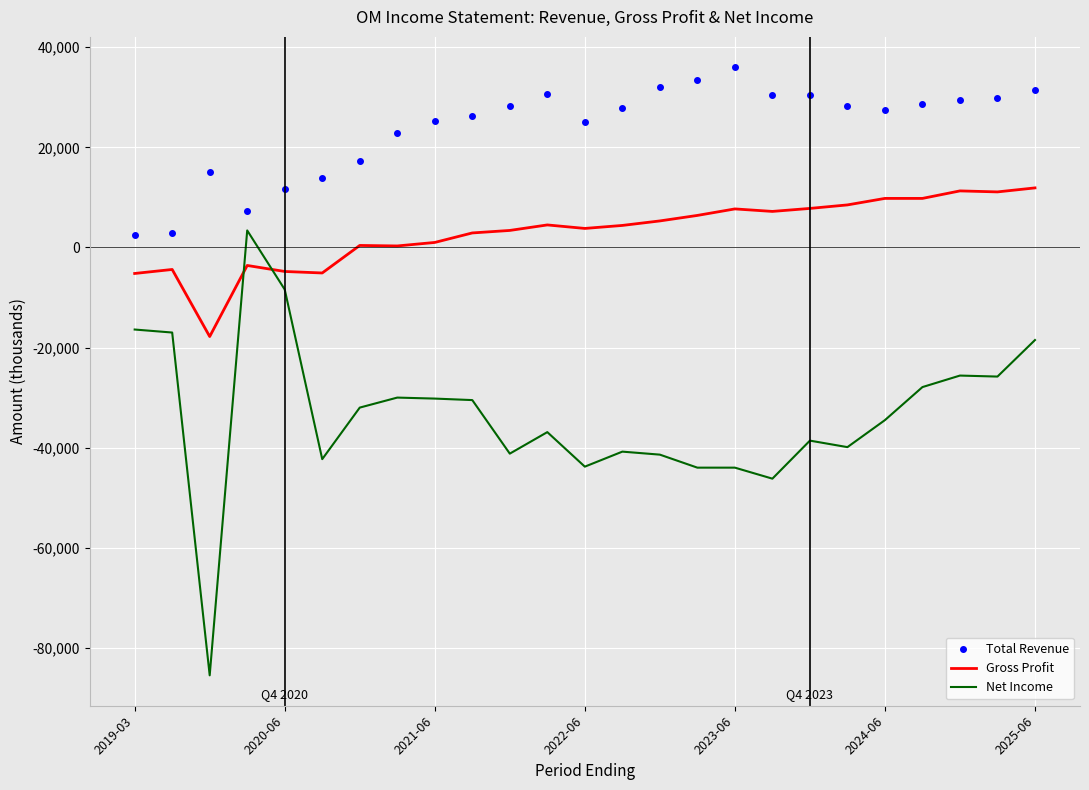

What is the minimum value for Net Income?

-85500